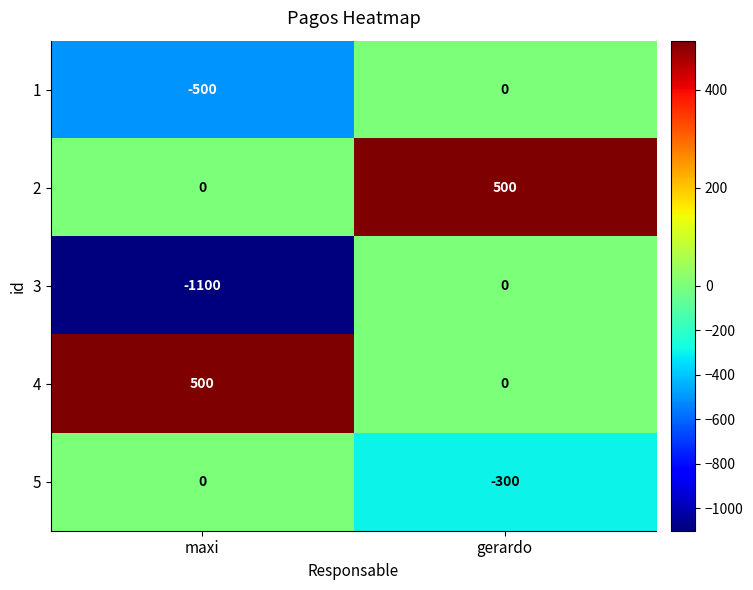

What is the total value across all series at gerardo?

200